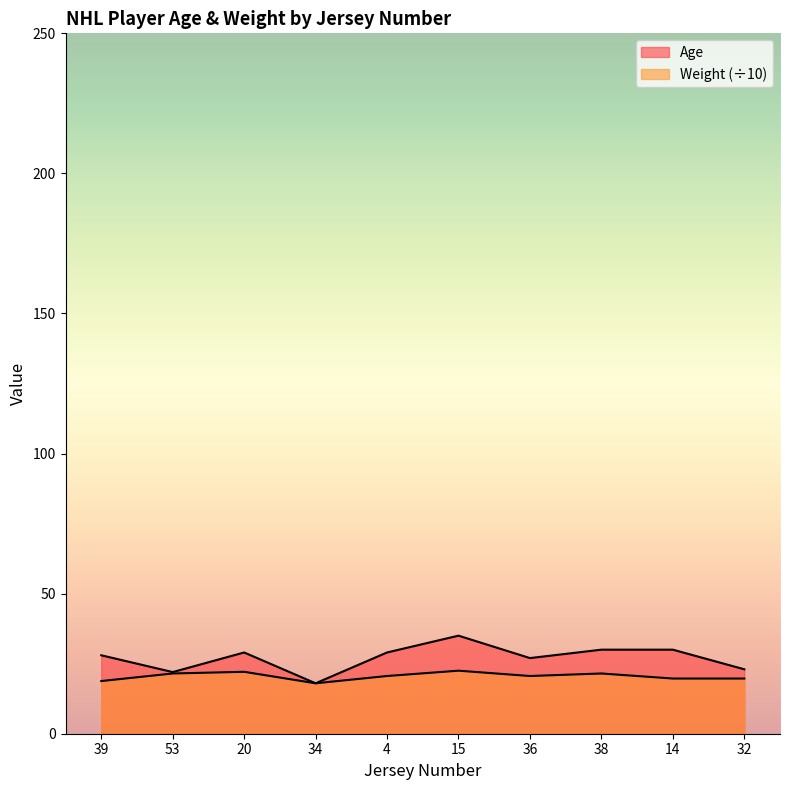

What is the lowest value of the Weight series?

18.0